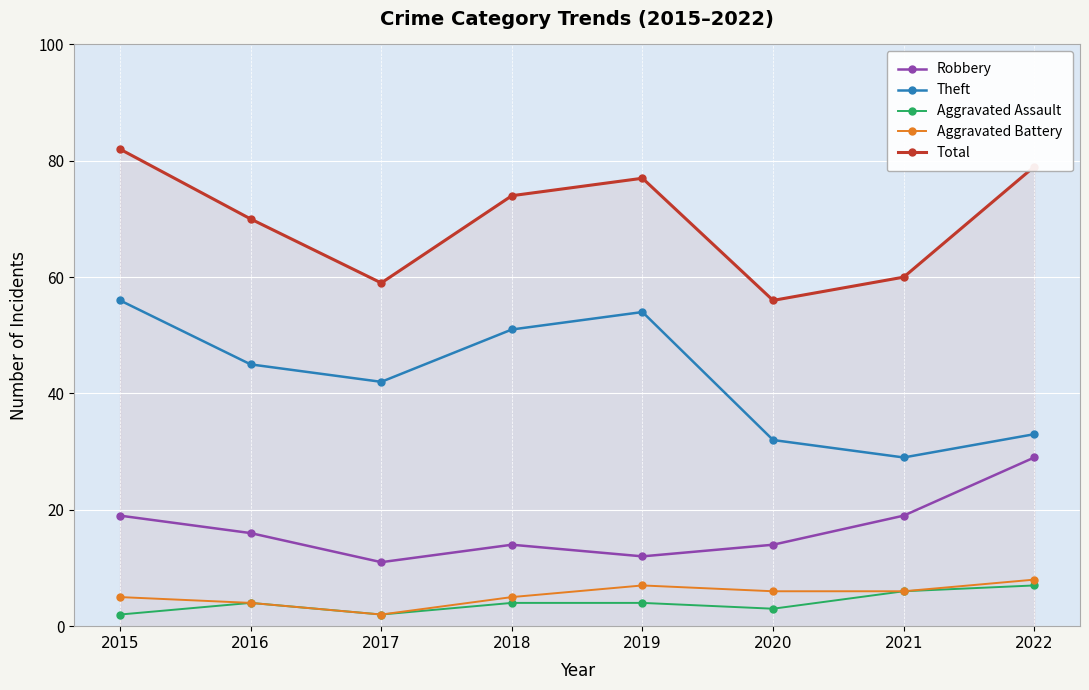

True or false: Total and Aggravated Assault intersect in this chart.

False